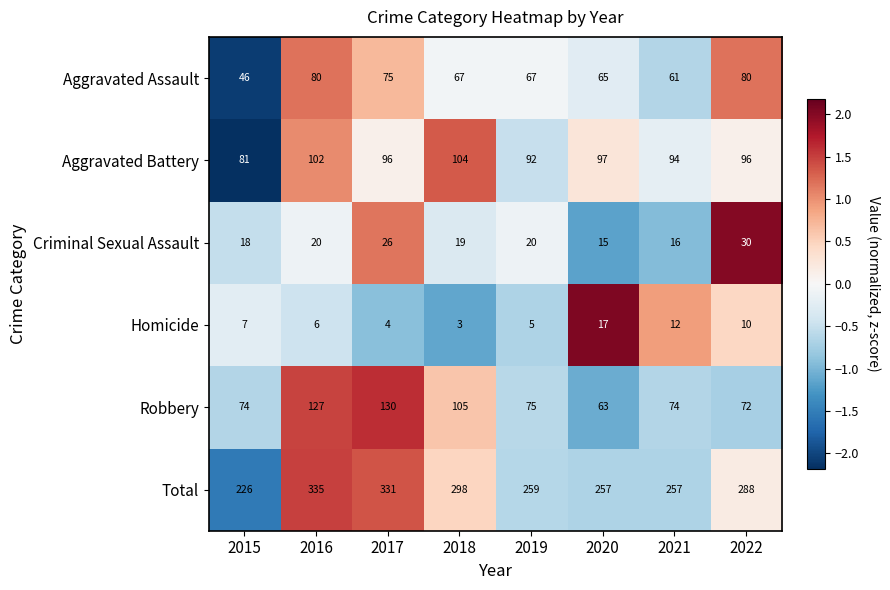

What is the highest value of the Homicide series?

17